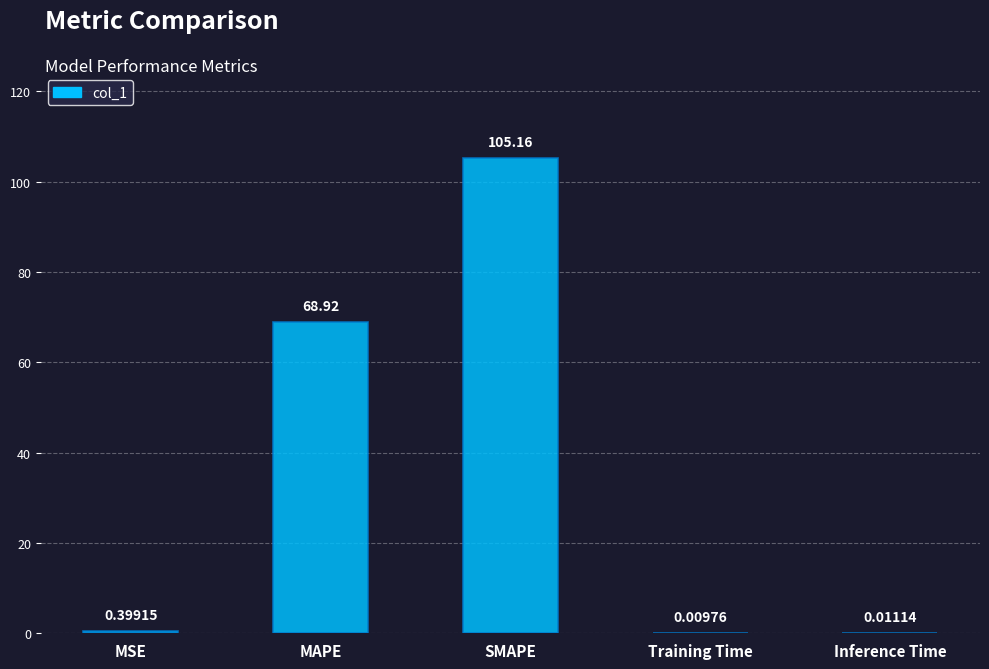

How many series are shown in this chart?

1